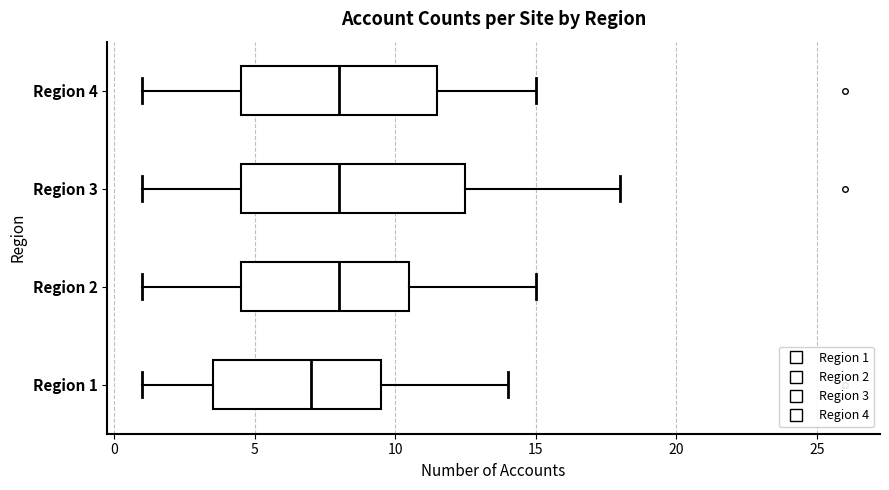

Which box is the widest, from its left edge to its right edge?

Region 3